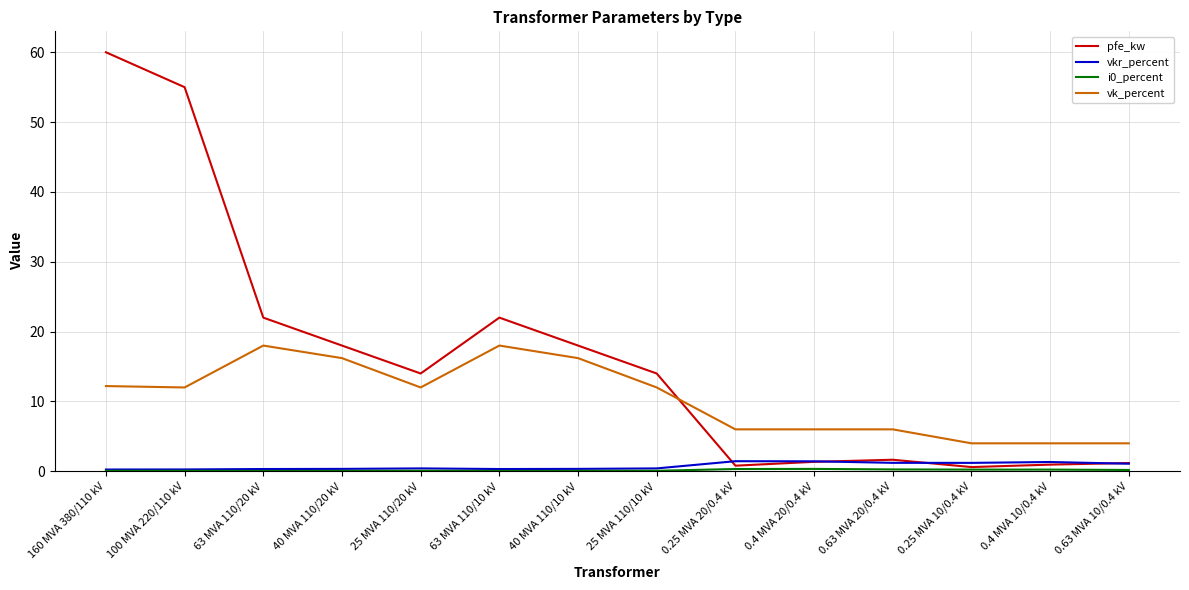

Is it true that pfe_kw equals 32.6 at 63 MVA 110/20 kV?

False